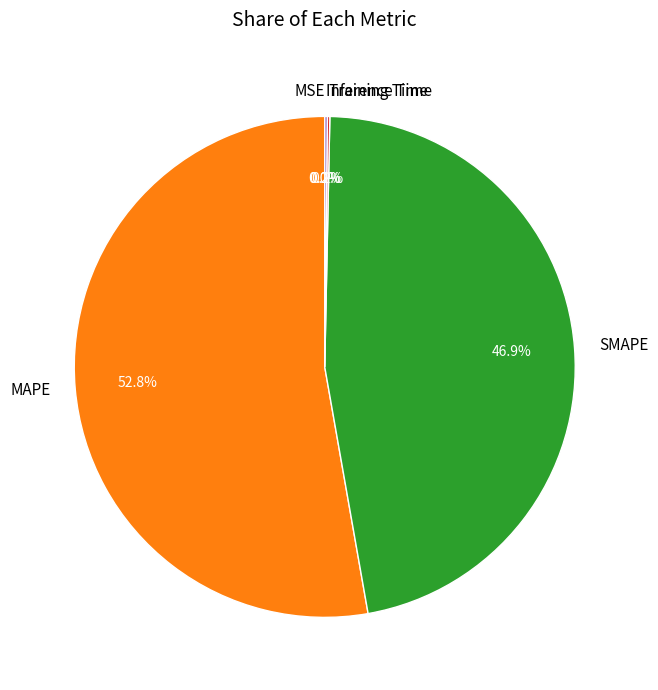

Which has a higher value, SMAPE or MAPE?

MAPE